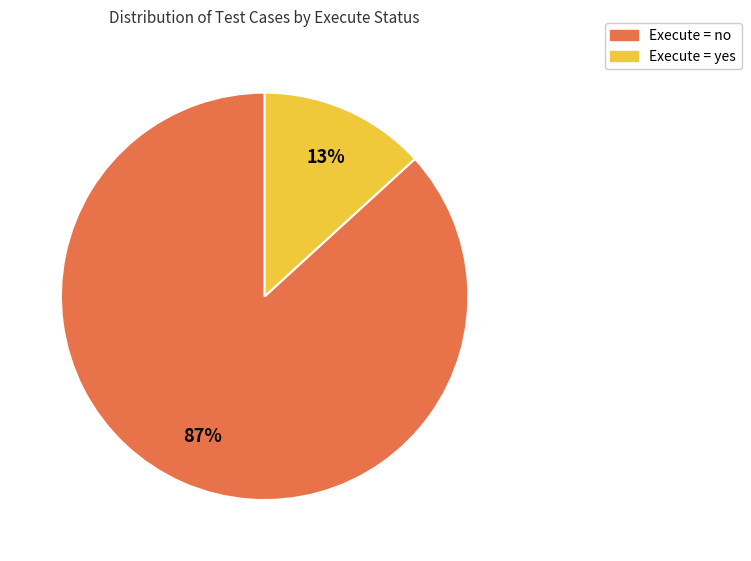

Is there any slice that represents more than half of the pie?

Yes